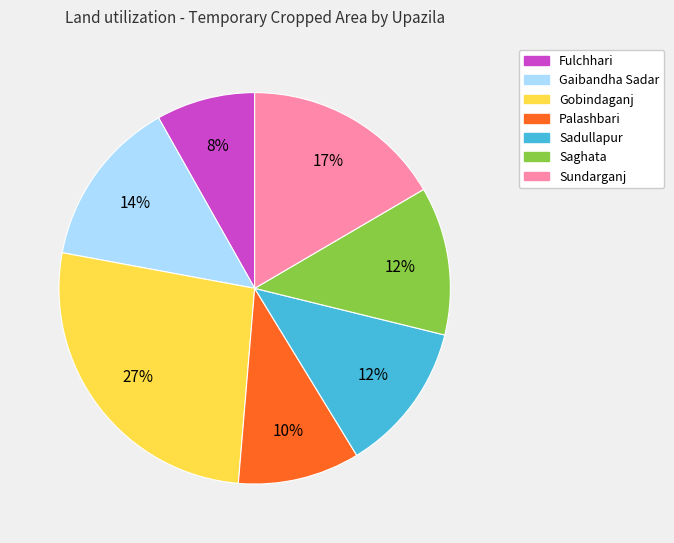

What is the largest slice in the pie chart?

Gobindaganj